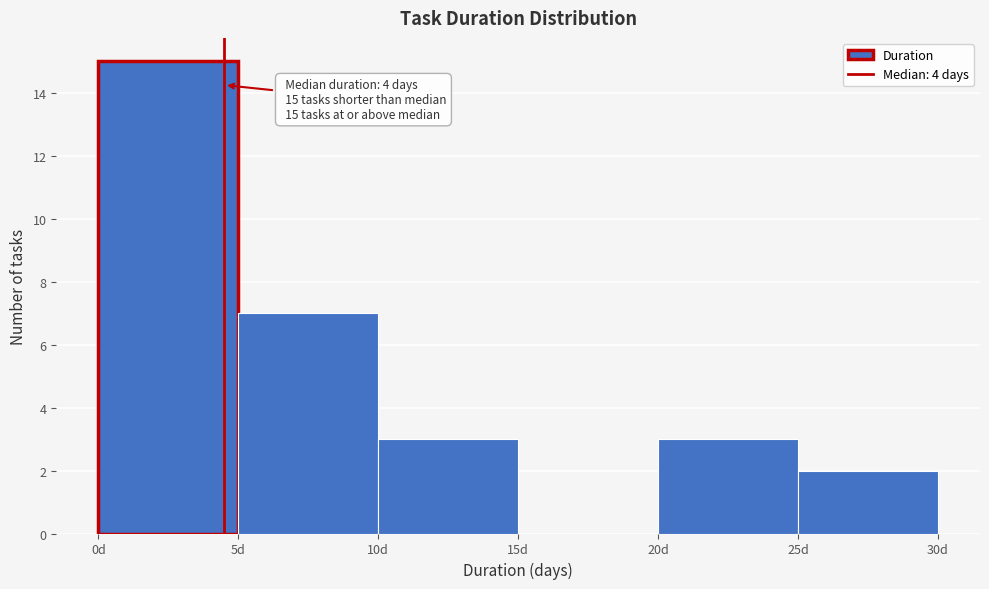

Over which range of the x-axis is the bar tallest?

0 to 5